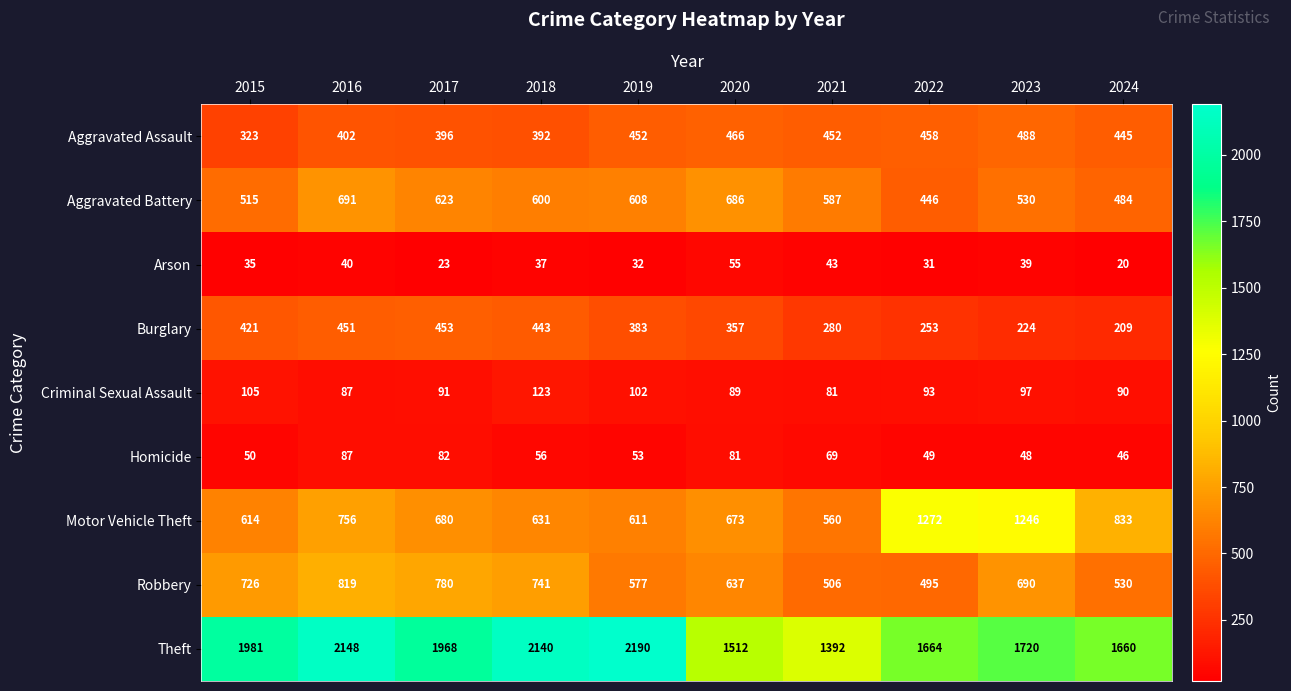

What is the sum of all Arson values?

355